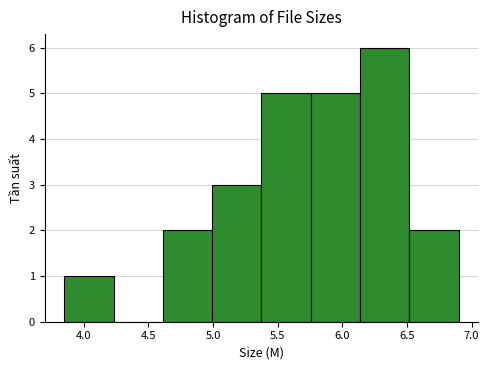

Reading left to right, transcribe this chart: for each bar, give the range it covers on the x-axis and its height. Neither the bar edges nor the heights are printed on the chart, so give them approximately, as read against the axes.

3.85 to 4.25: 1
4.25 to 4.60: 0
4.60 to 5.00: 2
5.00 to 5.40: 3
5.40 to 5.75: 5
5.75 to 6.15: 5
6.15 to 6.50: 6
6.50 to 6.90: 2